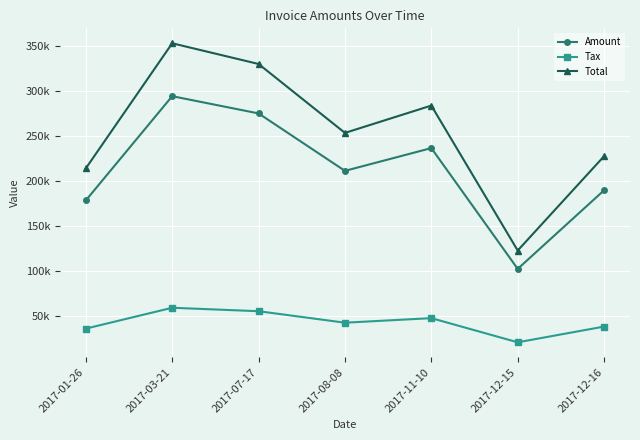

Which series has the largest total across all categories?

Total